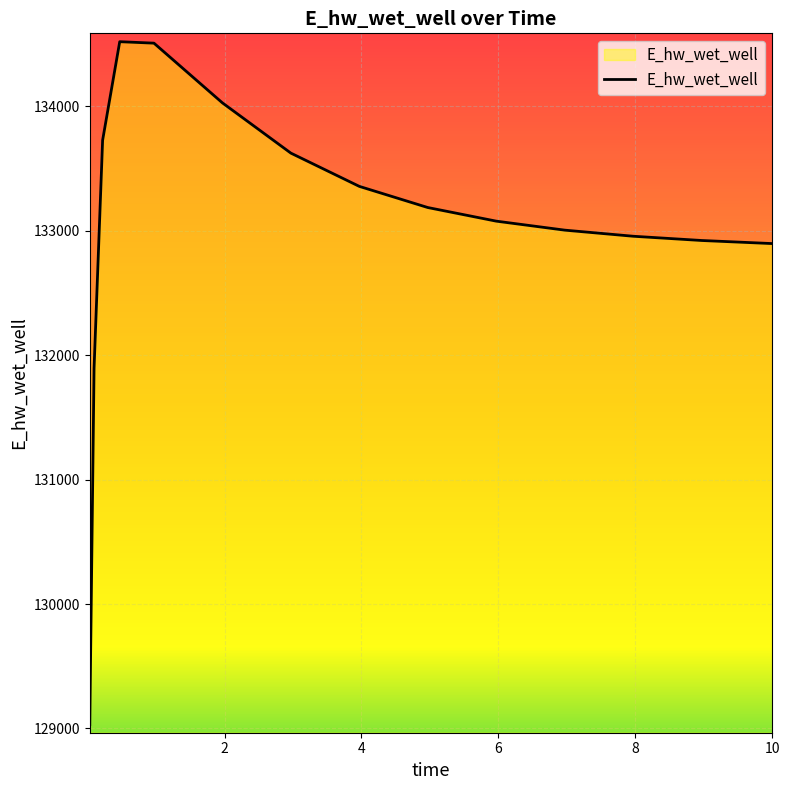

What is the greatest value displayed?

134520.1